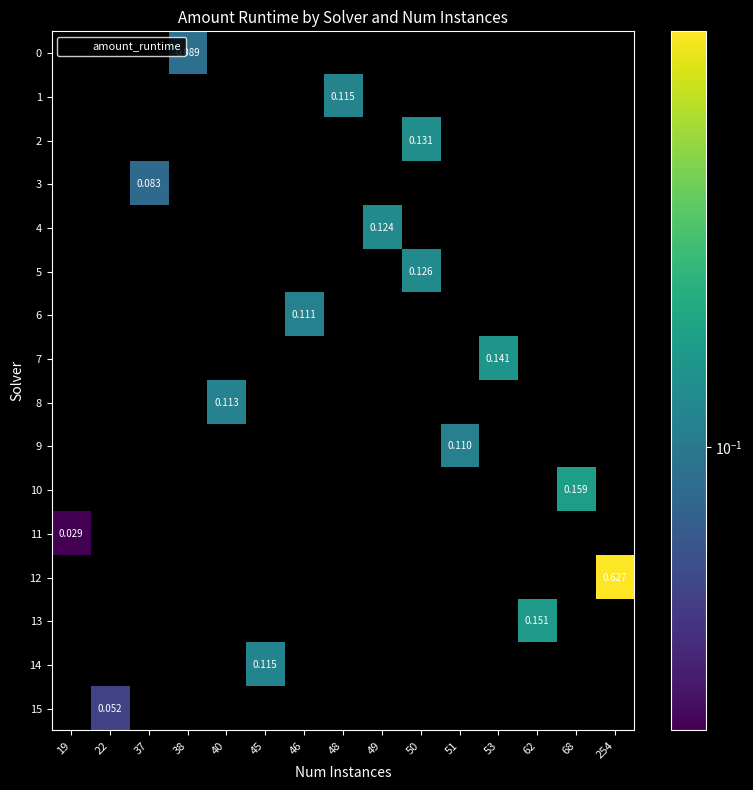

Which series has the widest spread of values?

11